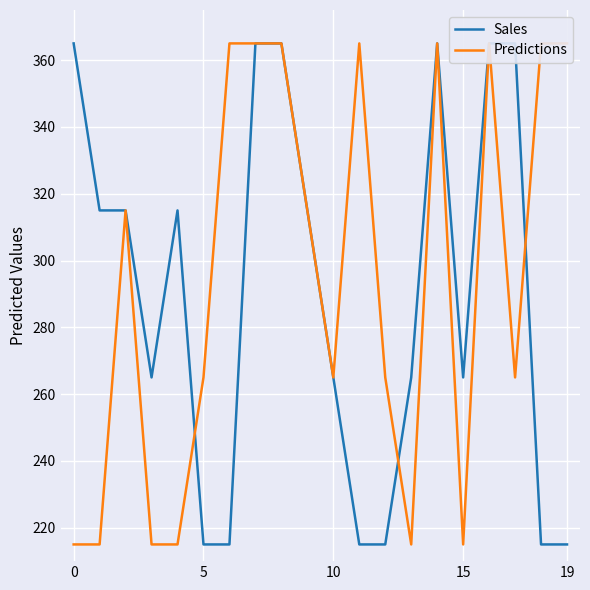

List the series in order of their peak value, lowest first.

Sales, Predictions